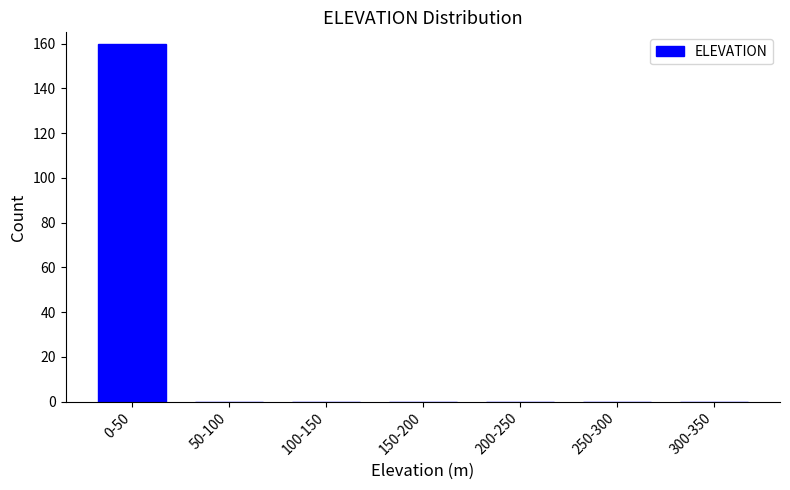

Reading left to right, extract all data points from this chart.

0-50=160	50-100=0	100-150=0	150-200=0	200-250=0	250-300=0	300-350=0